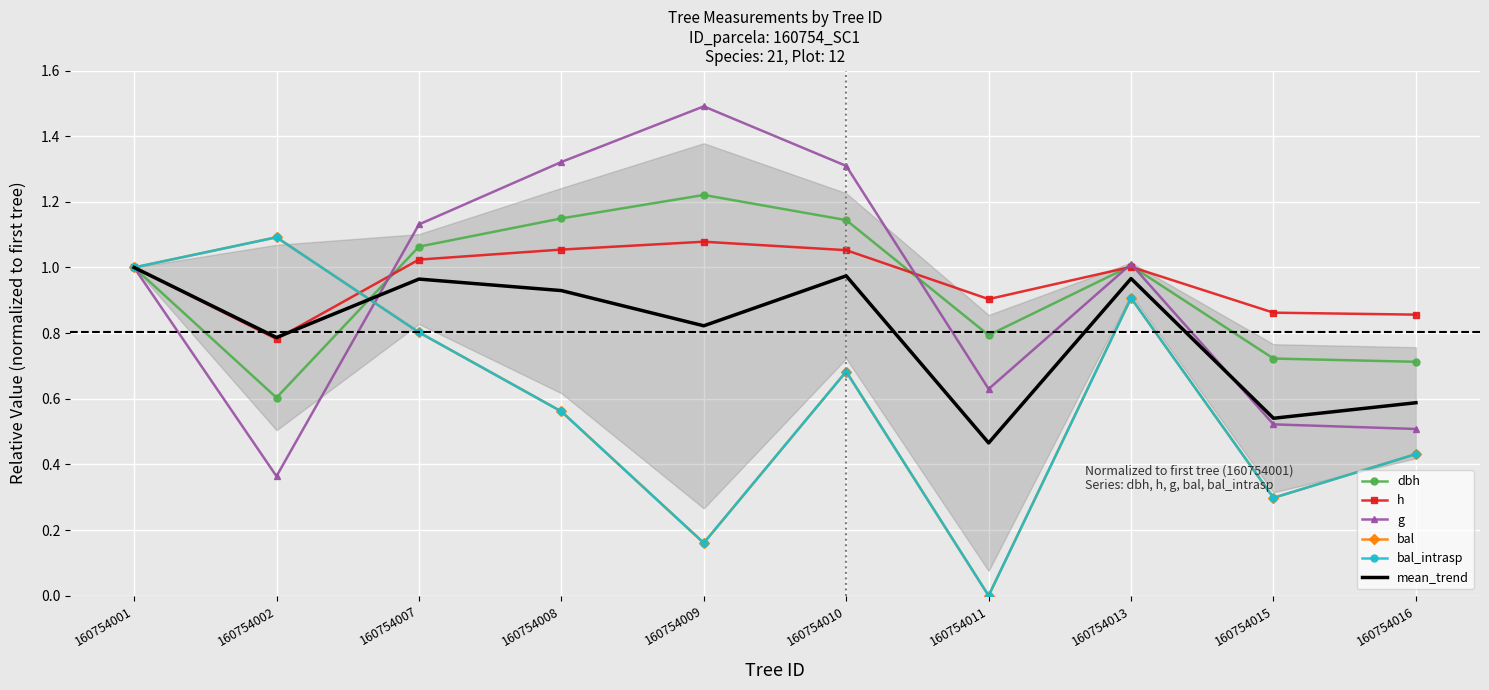

What is the sum of all bal values?

5.9